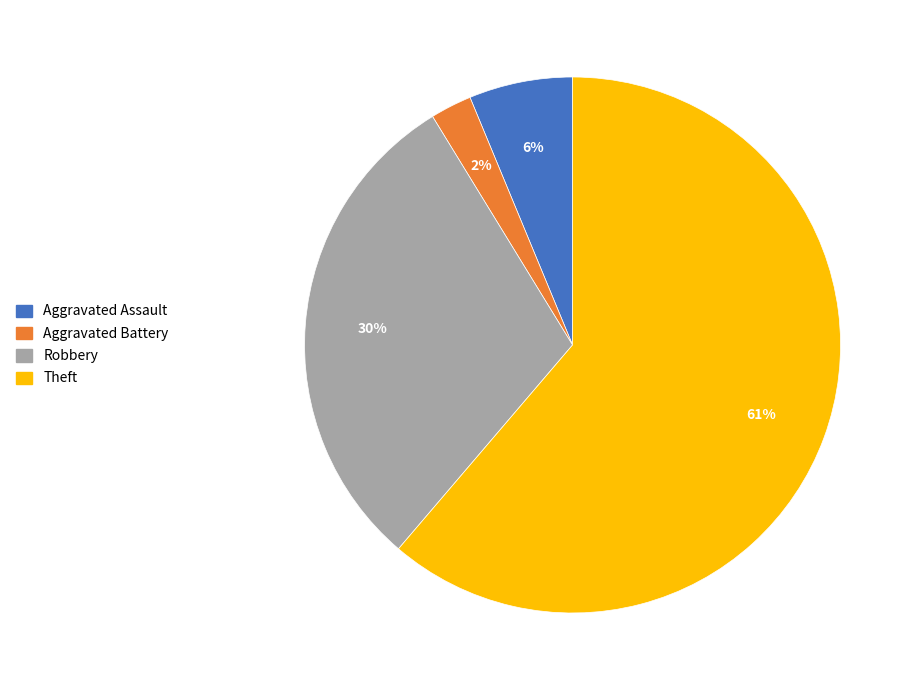

Does Aggravated Assault account for over 50% of the chart?

No